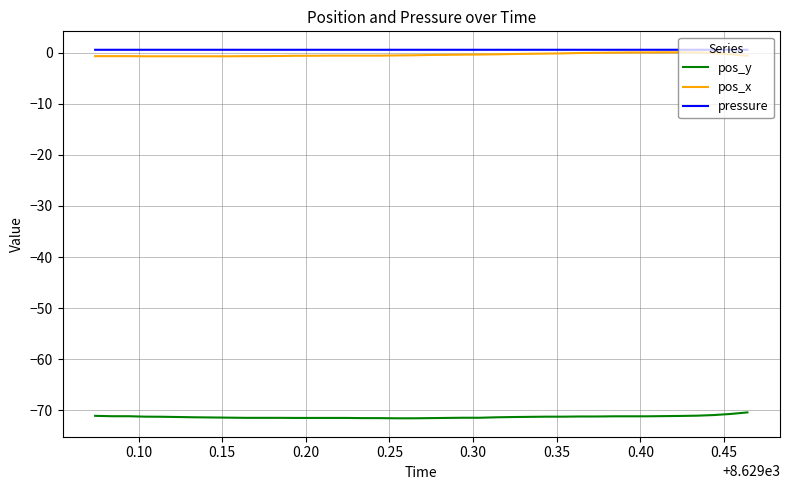

True or false: pos_x and pos_y intersect in this chart.

False